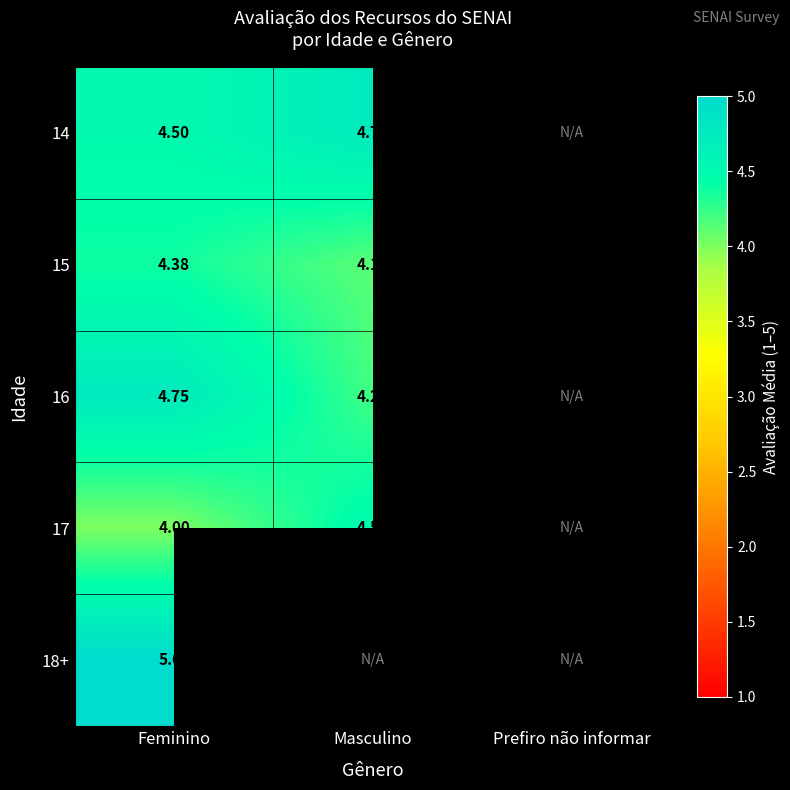

Is the value of 17 at Masculino greater than the value of 16 at Masculino?

Yes